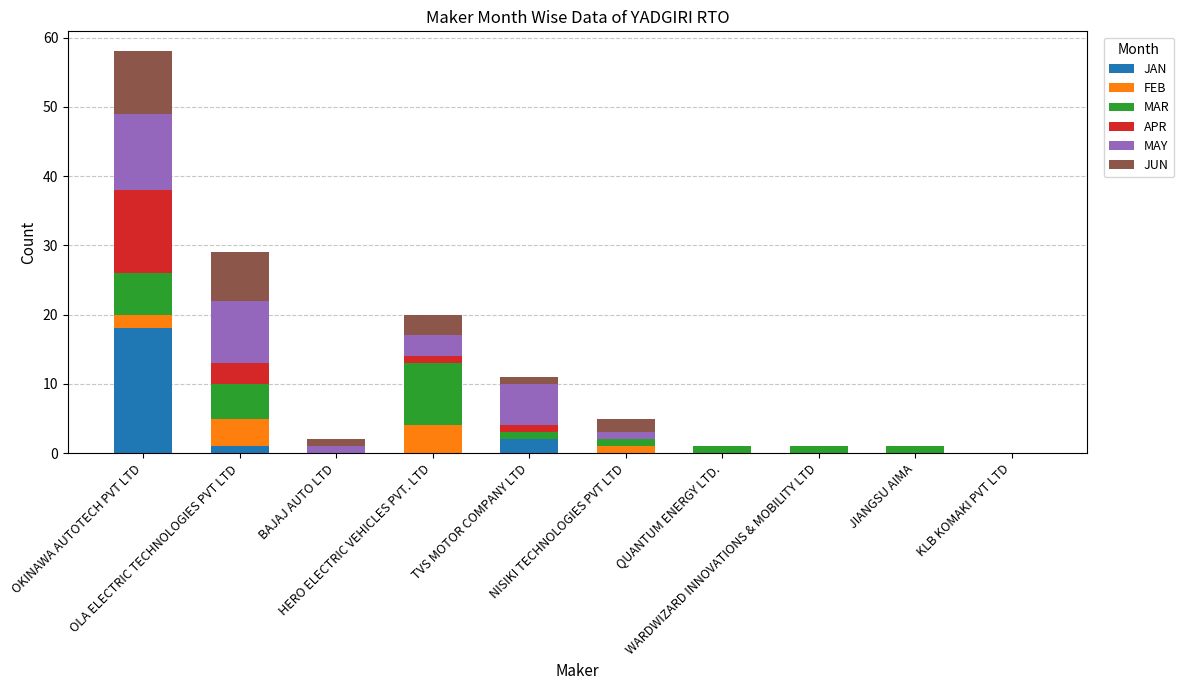

At which label is APR closest to 6?

OLA ELECTRIC TECHNOLOGIES PVT LTD